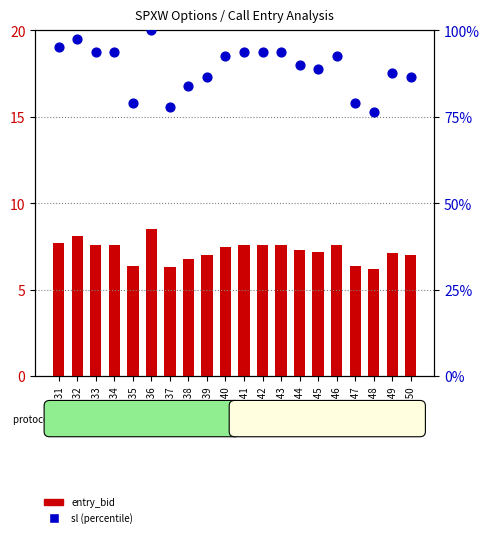

Which series reaches the maximum Y coordinate?

sl (percentile)